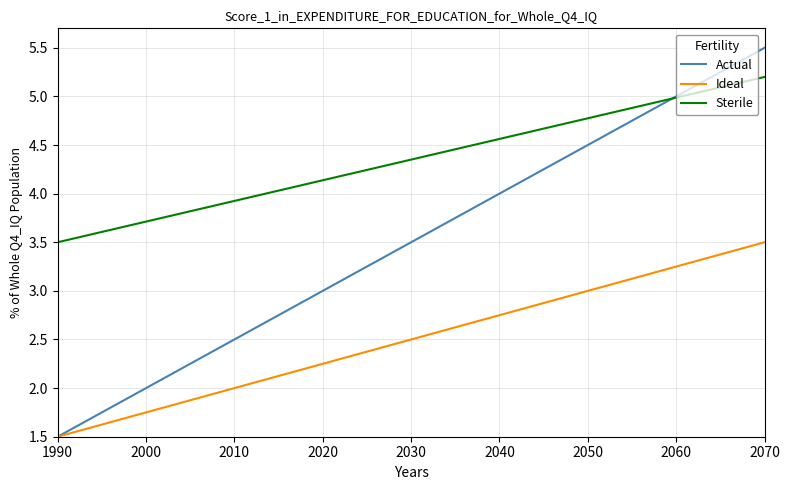

How many data points in Actual are above 2?

14